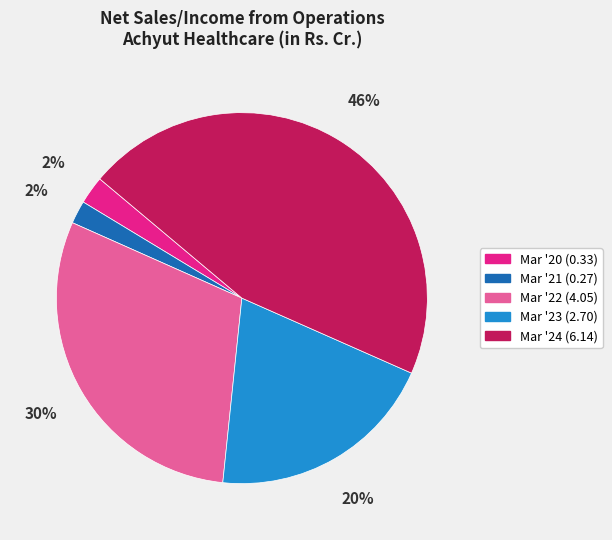

To the nearest percent, what is the difference between the largest and smallest slice percentages?

44%